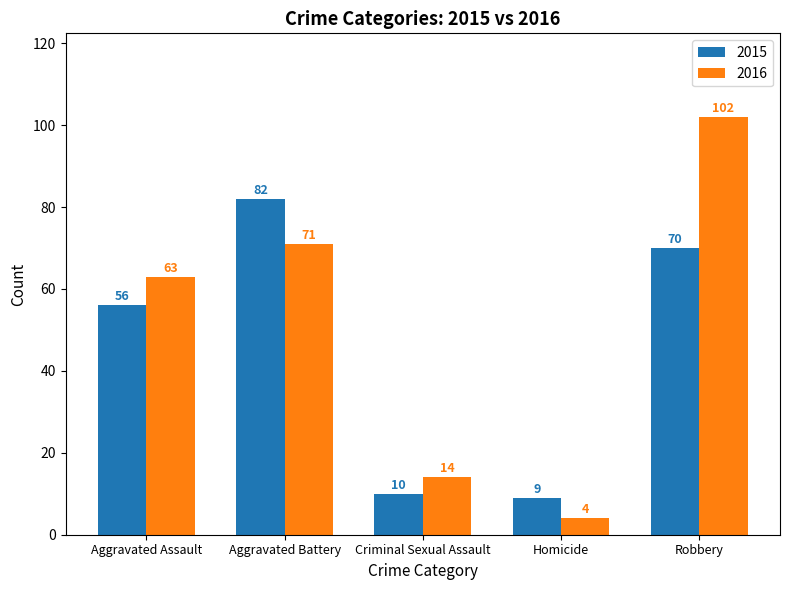

Count the number of categories in the chart.

5